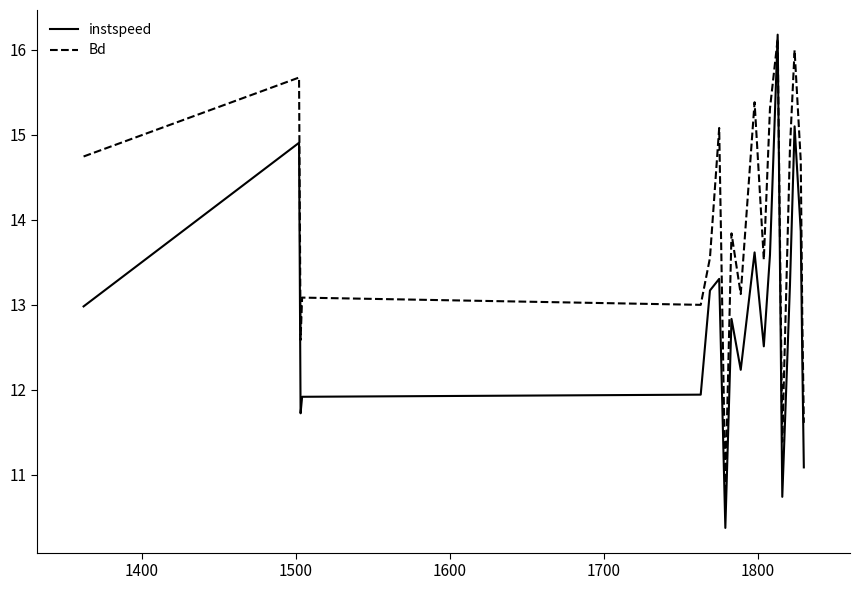

Rank the series by their average value, from highest to lowest.

Bd, instspeed